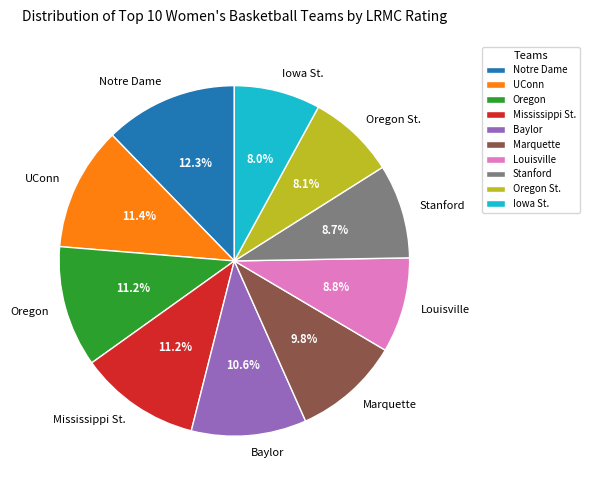

What percentage is the Iowa St. slice, to the nearest percent?

8%